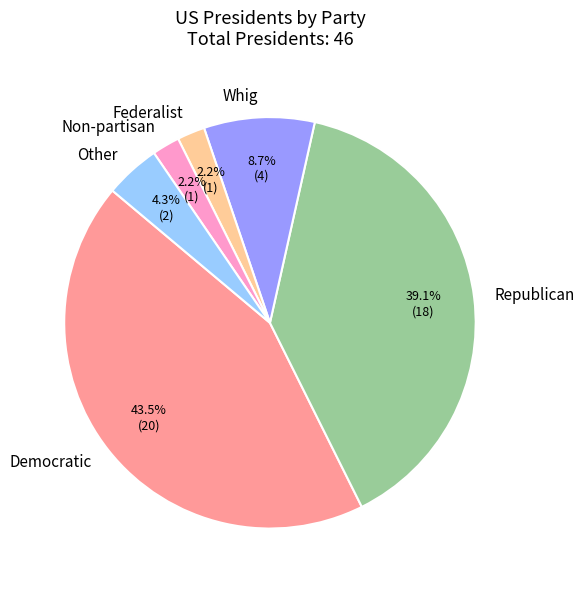

Does Federalist account for over 50% of the chart?

No